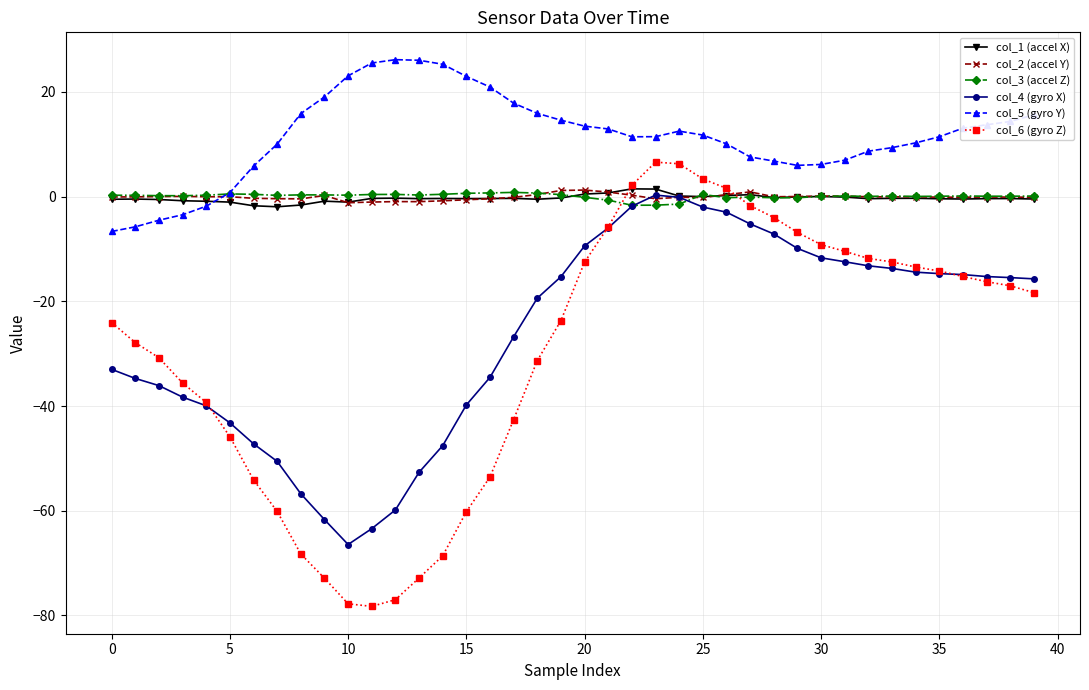

After their last crossing, which series has the higher values: col_6 (gyro Z) or col_2 (accel Y)?

col_2 (accel Y)